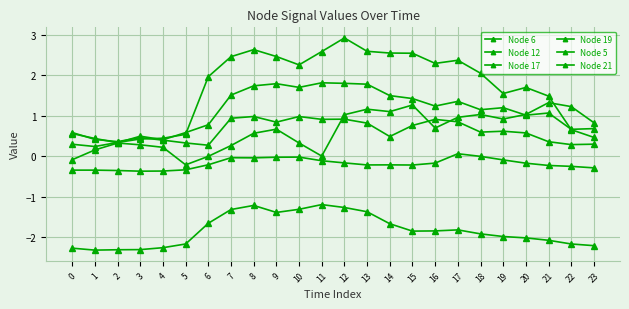

Which has a higher value, 5 or 22?

5